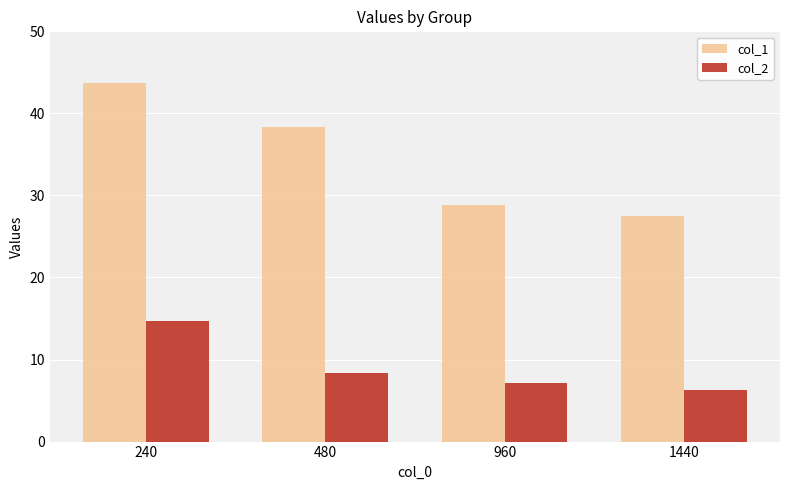

How many bars are there in each group?

2